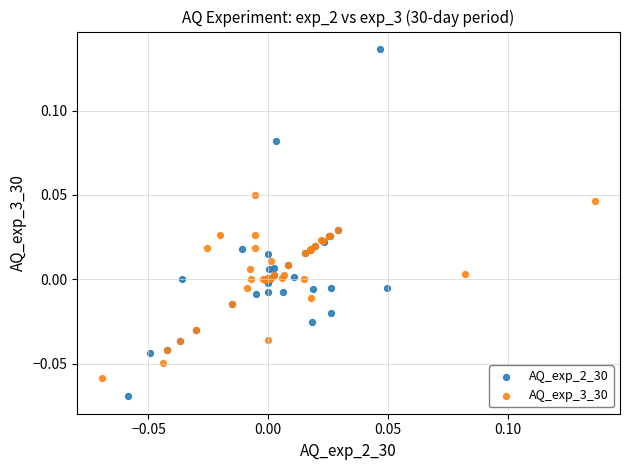

Which series has the widest spread of Y values?

AQ_exp_2_30